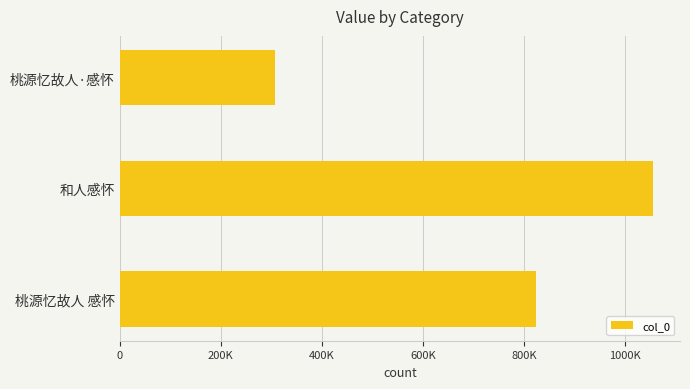

What is the greatest value displayed?

1055508